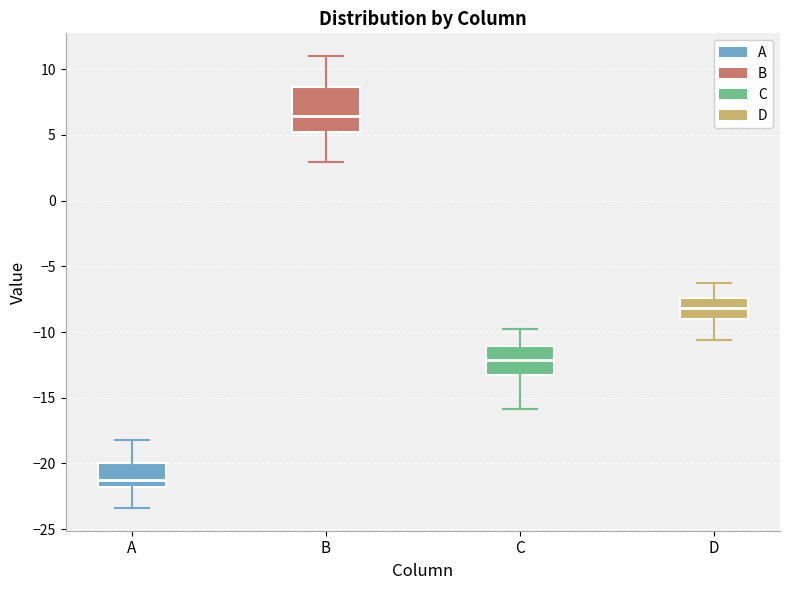

Which box has the highest median line?

B